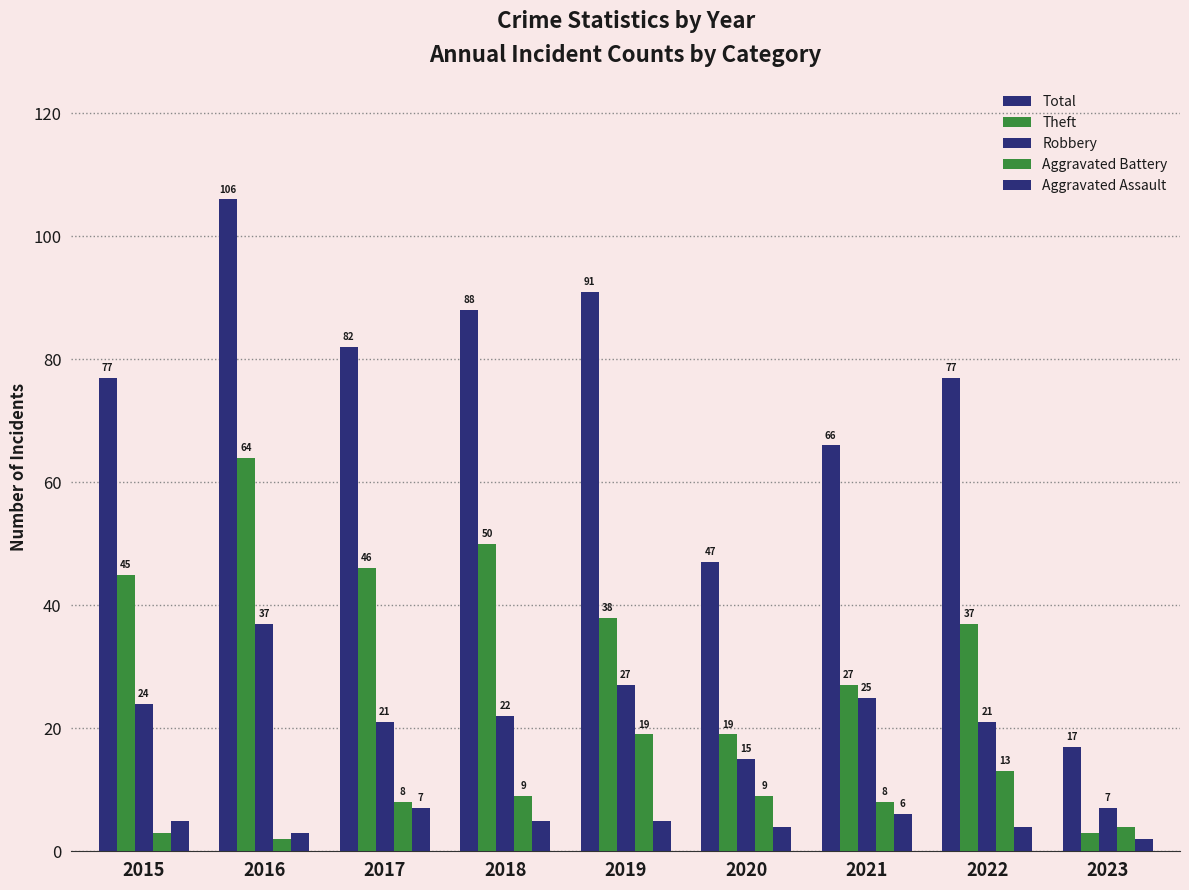

What is the maximum value shown in the chart?

106